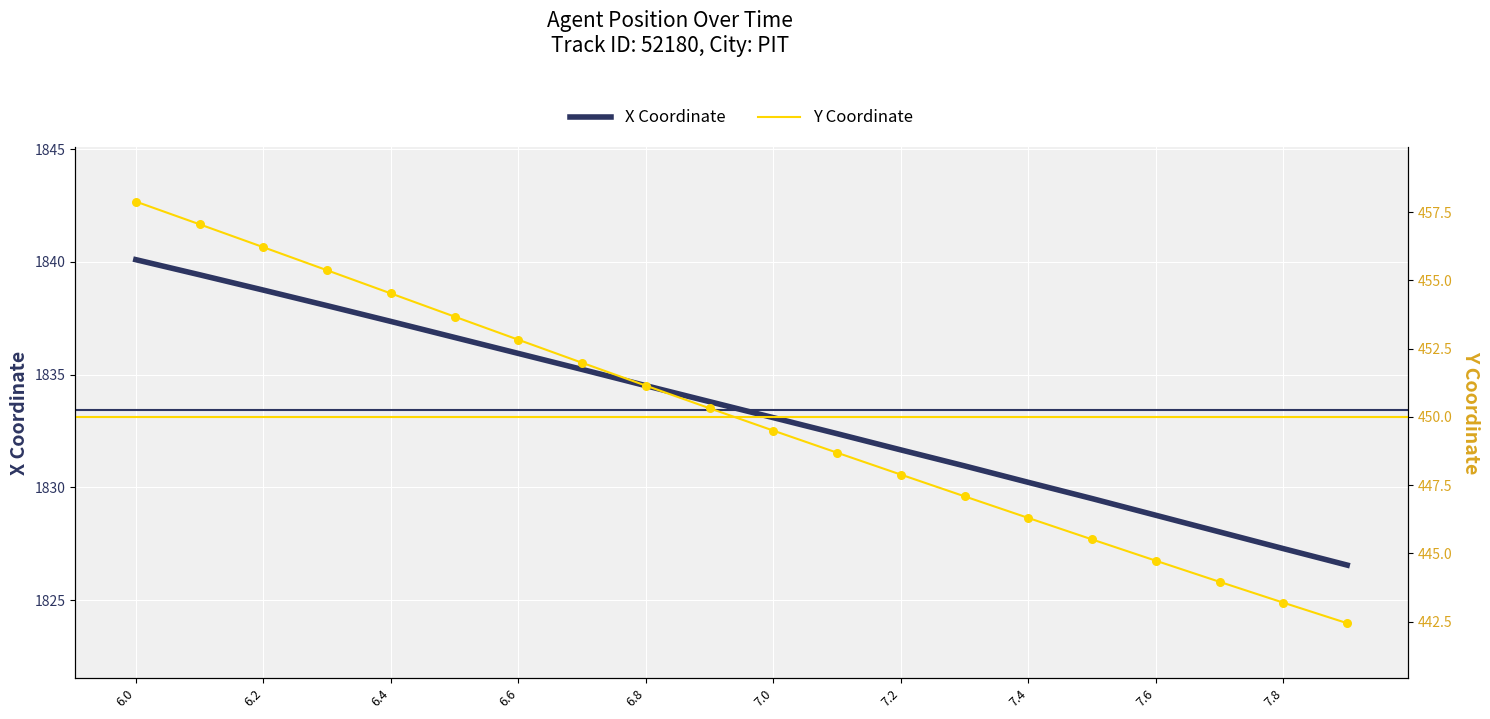

Which series has the widest spread of Y values?

Y Coordinate